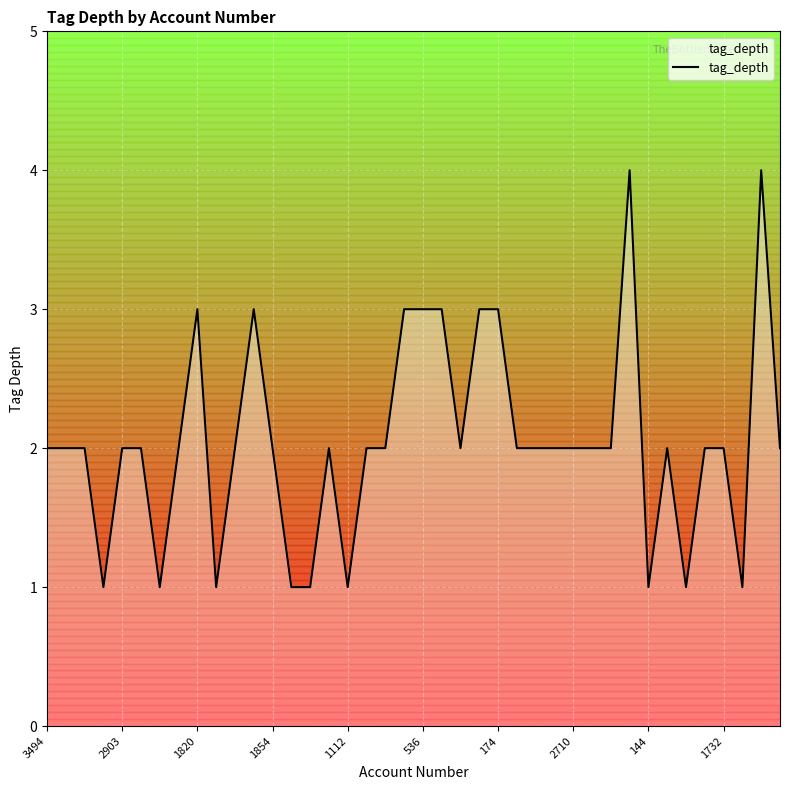

Reading left to right, extract all data points from this chart.

2	2	2	1	2	2	1	2	3	1	2	3	2	1	1	2	1	2	2	3	3	3	2	3	3	2	2	2	2	2	2	4	1	2	1	2	2	1	4	2